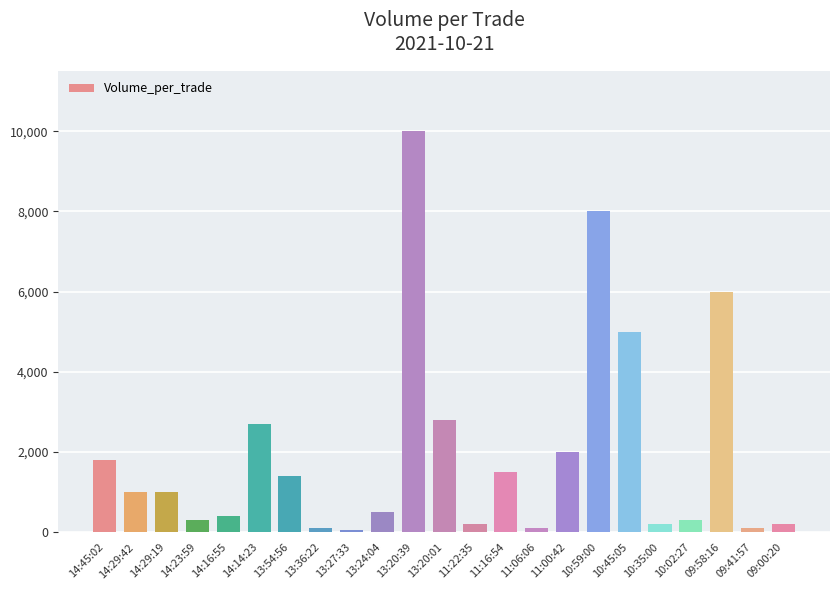

The chart shows a value of 100 at 11:06:06. True or false?

True